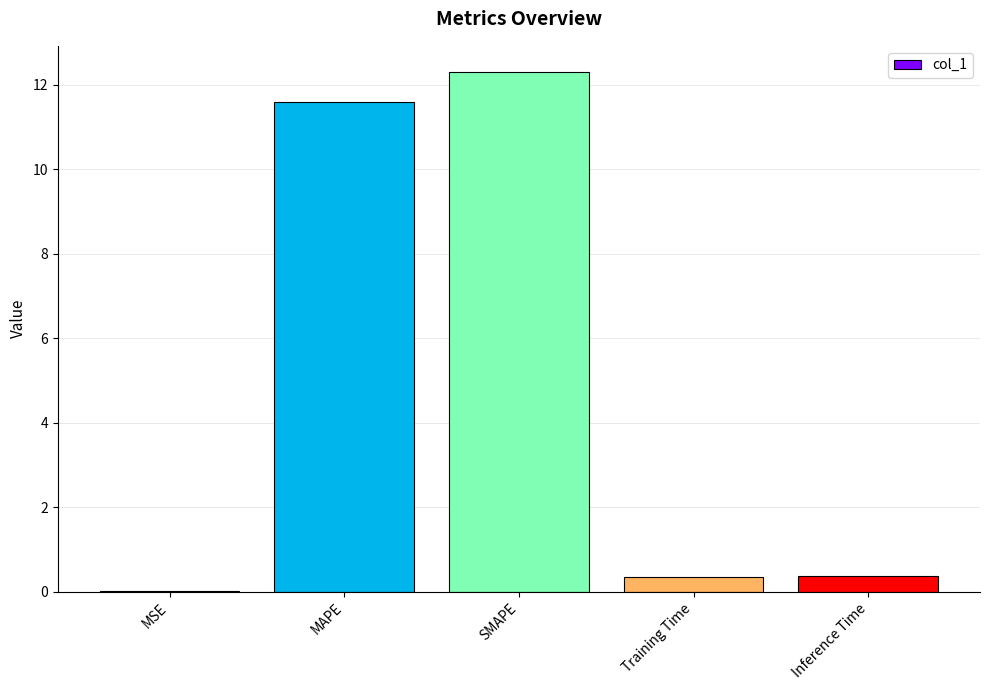

What is the greatest value displayed?

12.3